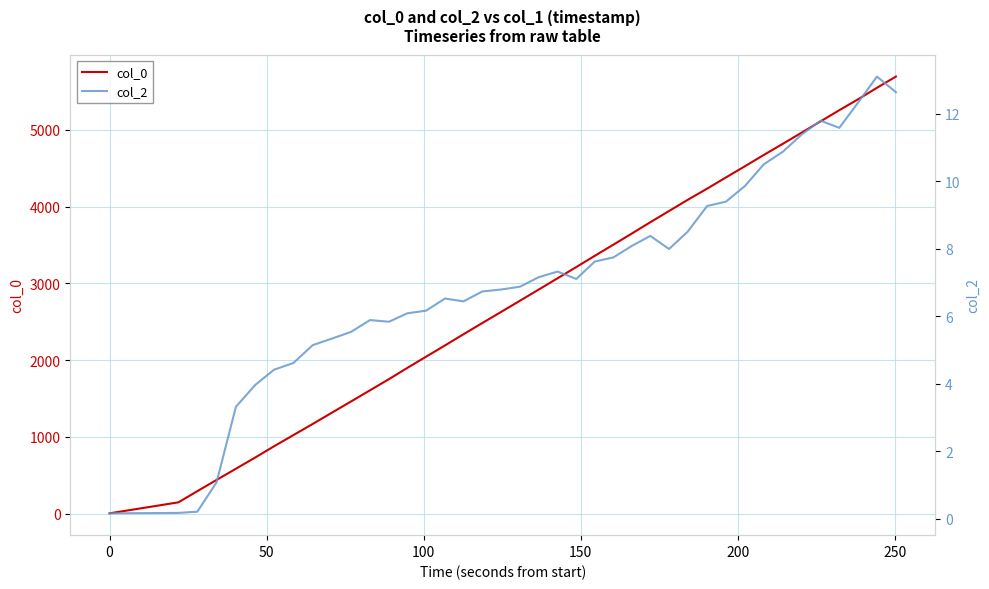

Which series has the largest range (max minus min)?

col_0